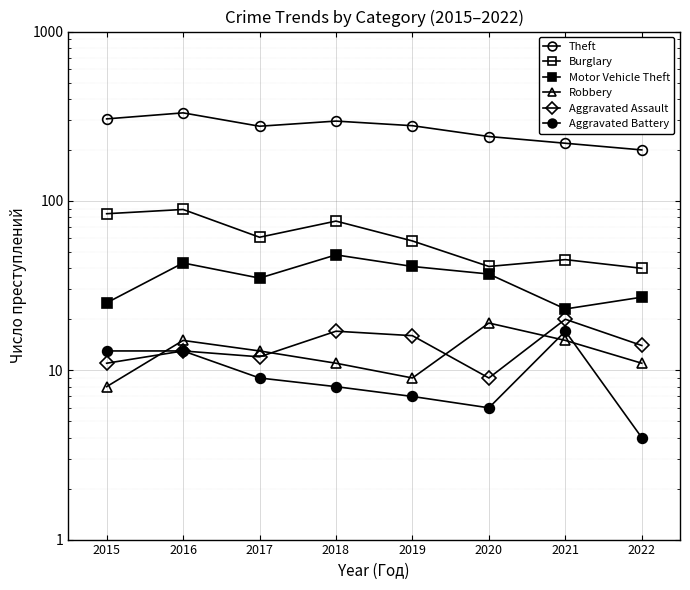

At which category is the sum across all series the highest?

2016